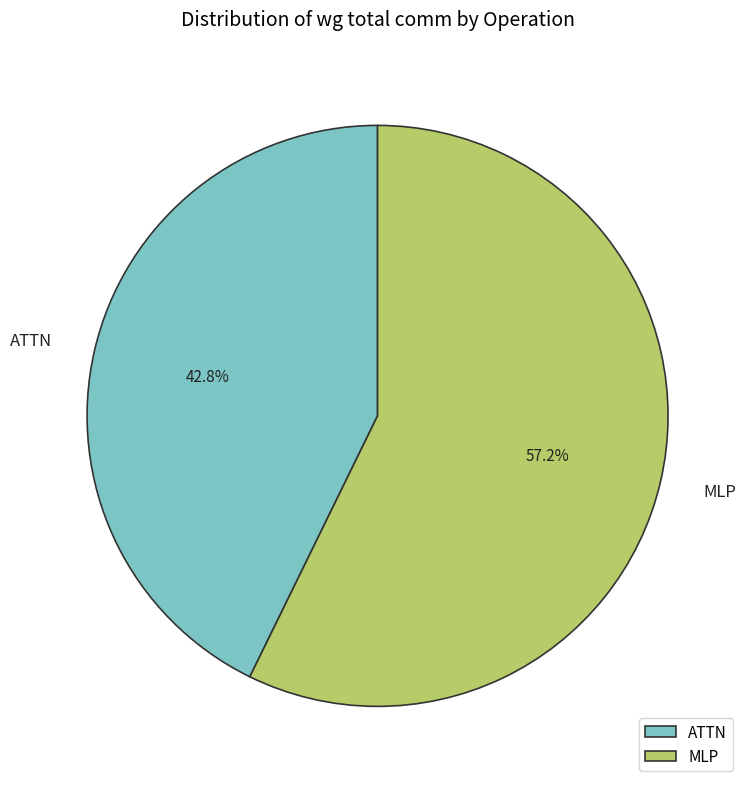

Which slice is the smallest?

ATTN